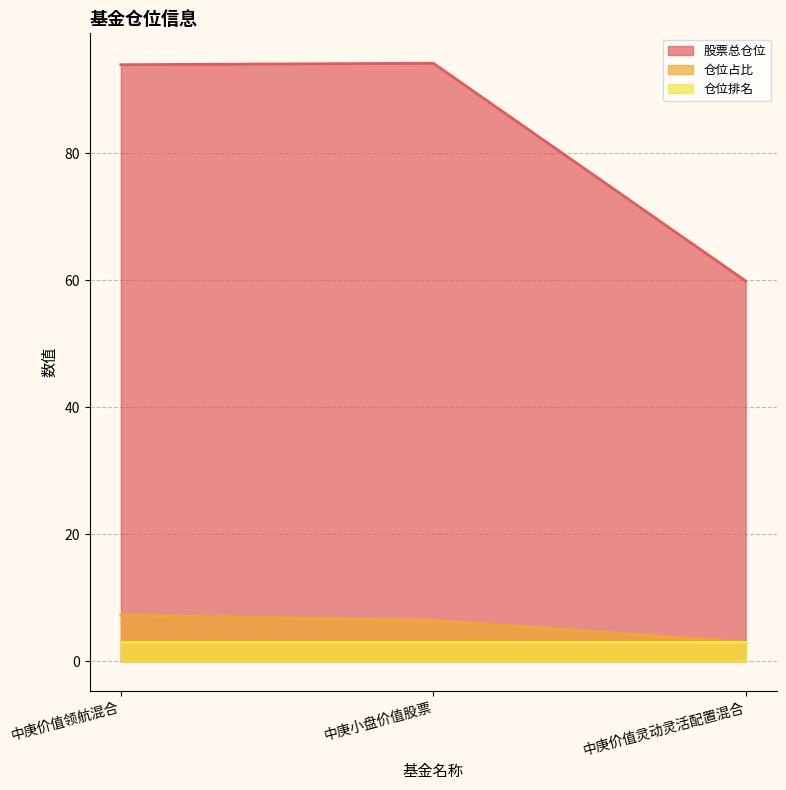

What are all the series names shown in the legend?

股票总仓位, 仓位占比, 仓位排名